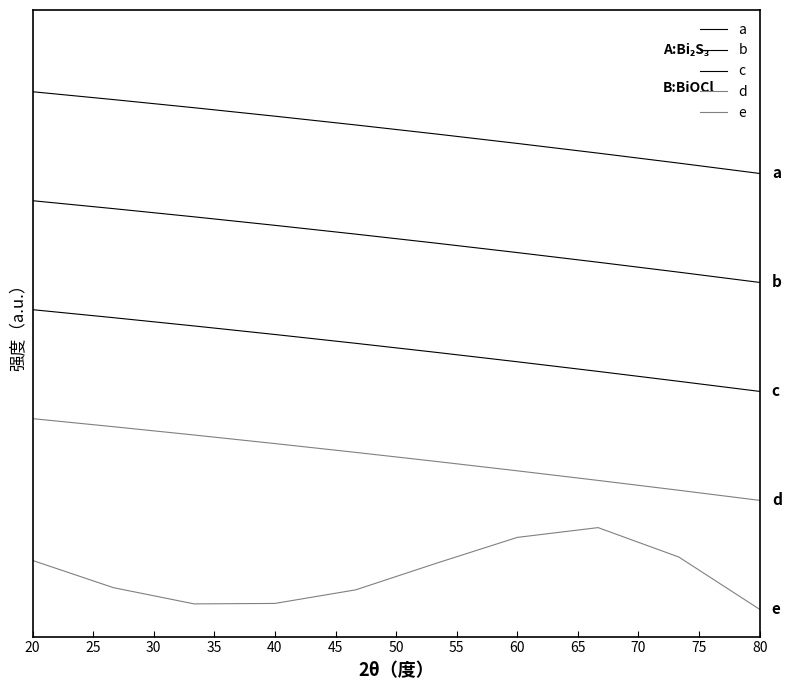

Reading right to left, what are all the values shown in this chart?

a: 8.0	8.2	8.4	8.6	8.7	8.9	9.1	9.2	9.4	9.5
b: 6.0	6.2	6.4	6.5	6.7	6.9	7.0	7.2	7.4	7.5
c: 4.0	4.2	4.4	4.5	4.7	4.9	5.0	5.2	5.4	5.5
d: 2.0	2.2	2.4	2.5	2.7	2.9	3.0	3.2	3.4	3.5
e: 0.0	1.0	1.5	1.3	0.8	0.4	0.1	0.1	0.4	0.9